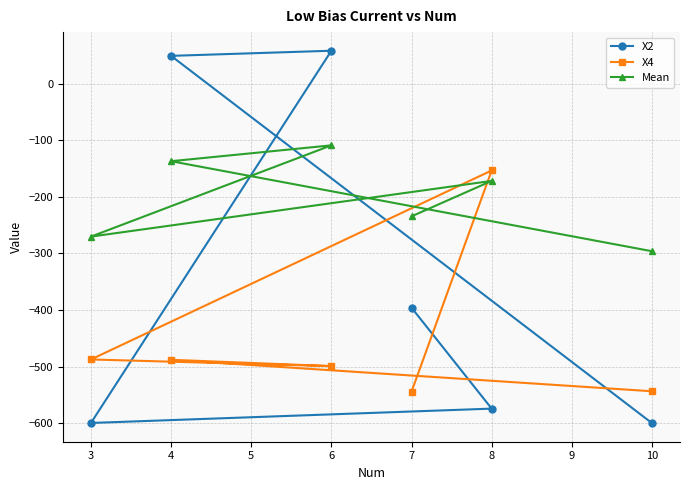

What is the value of the Mean point at the 3rd from the left?

-109.2